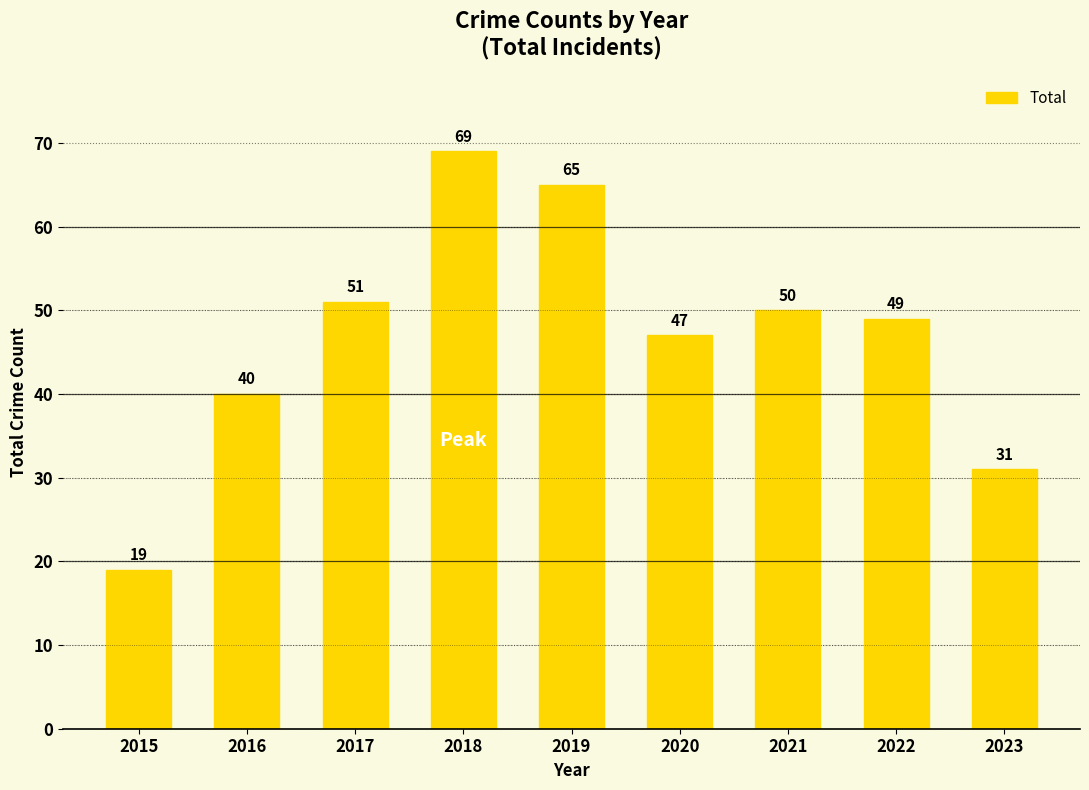

How many bars are there in total?

9